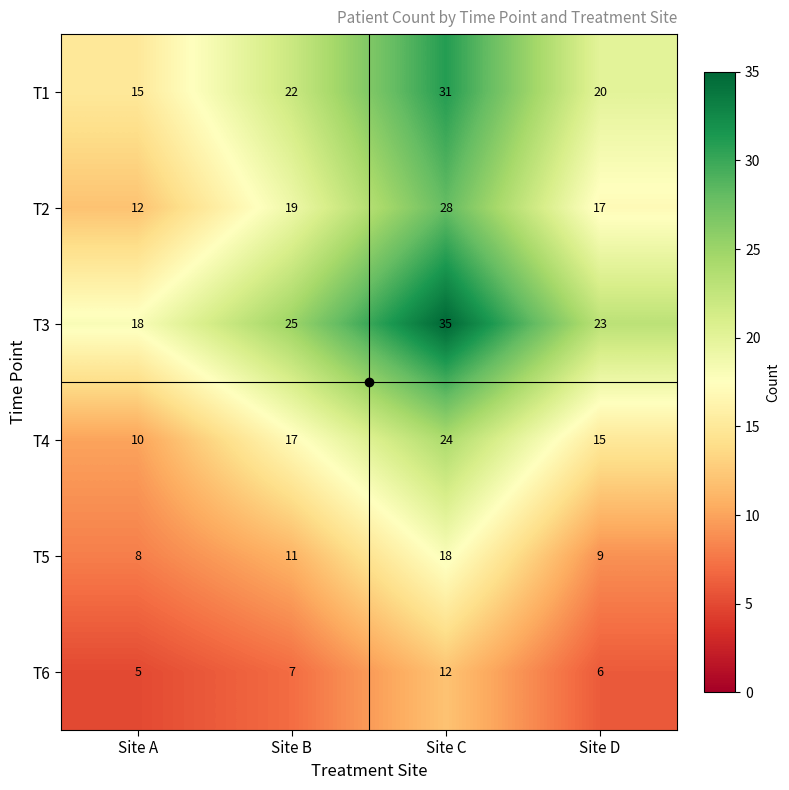

At which category is the sum across all series the highest?

Site C